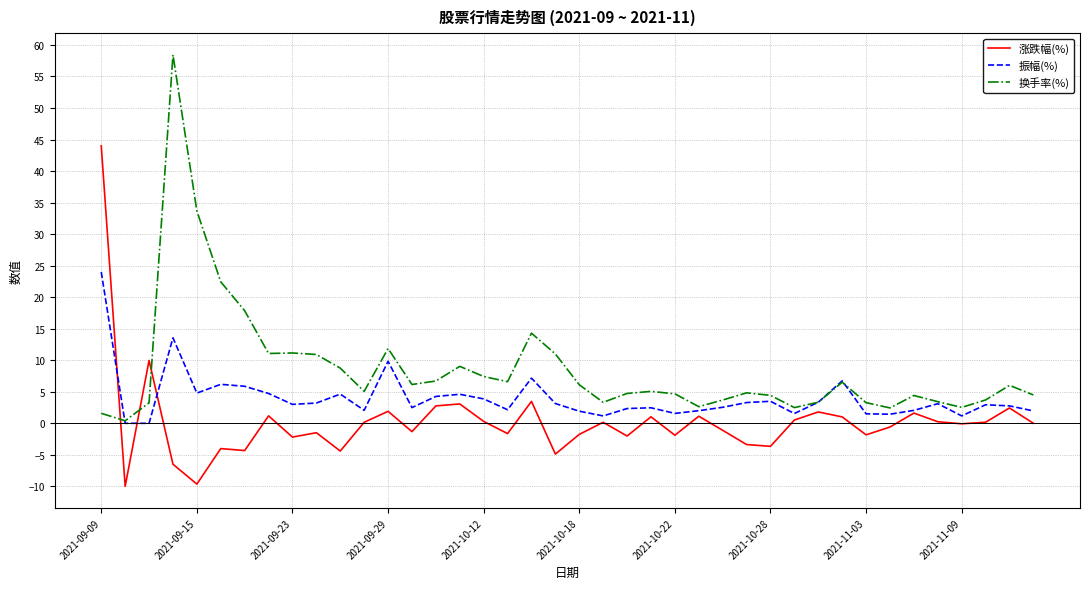

True or false: 换手率(%) and 涨跌幅(%) cross at least once.

True